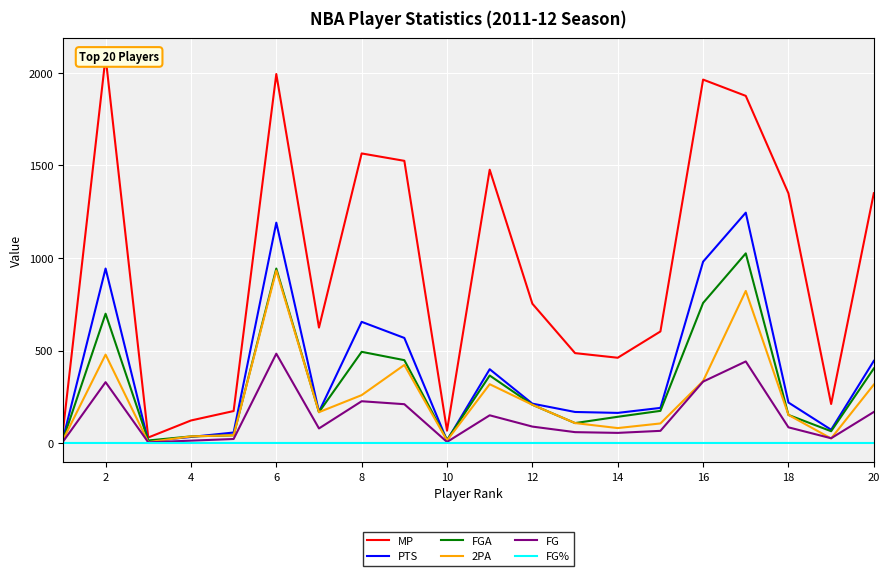

True or false: MP has more than 1 points higher than both neighbors.

True